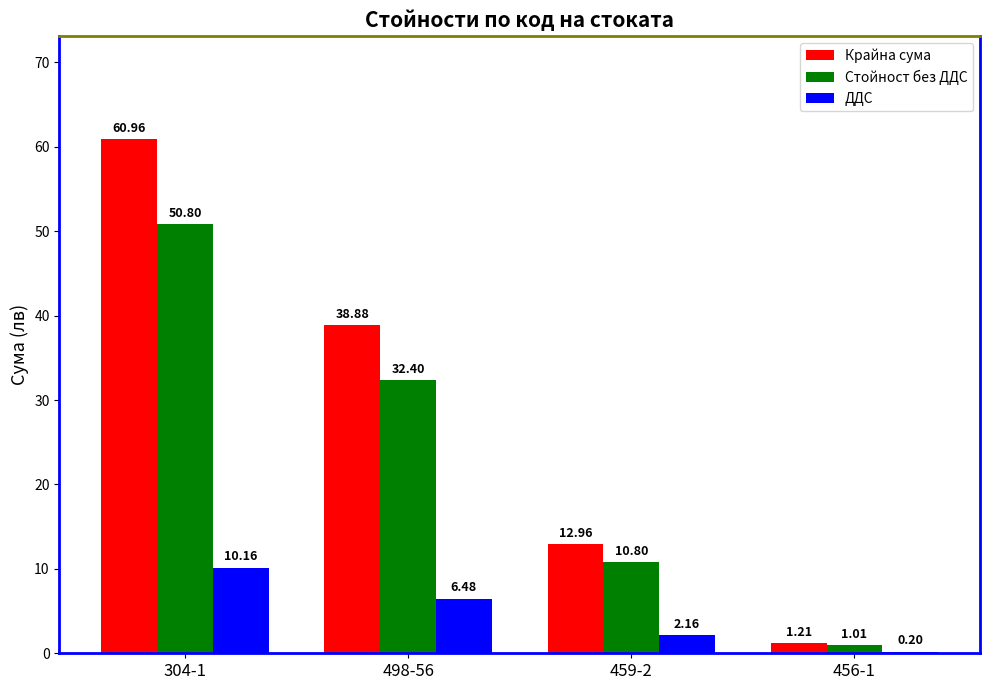

Between 498-56 and 456-1, which series saw the biggest shift?

Крайна сума